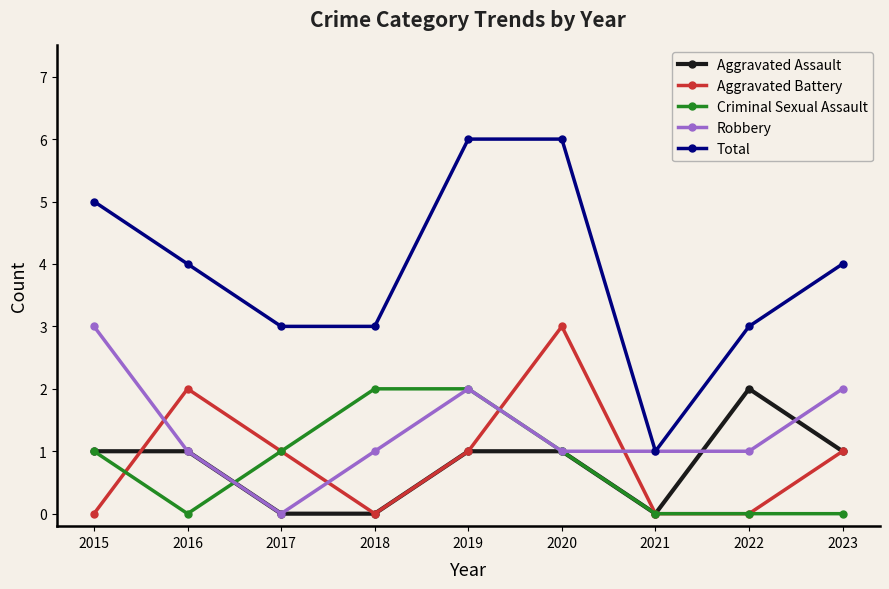

At which label does Aggravated Assault reach its peak?

2022